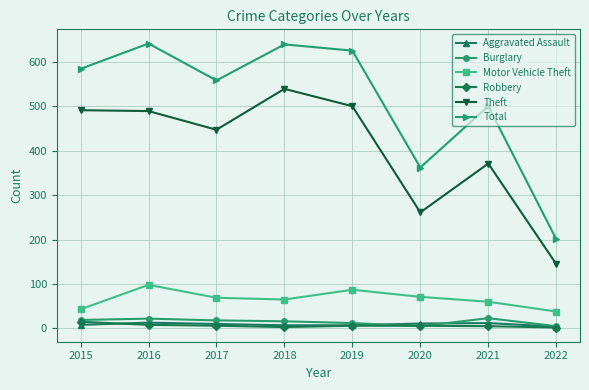

True or false: Total has more than 0 interior local peaks.

True